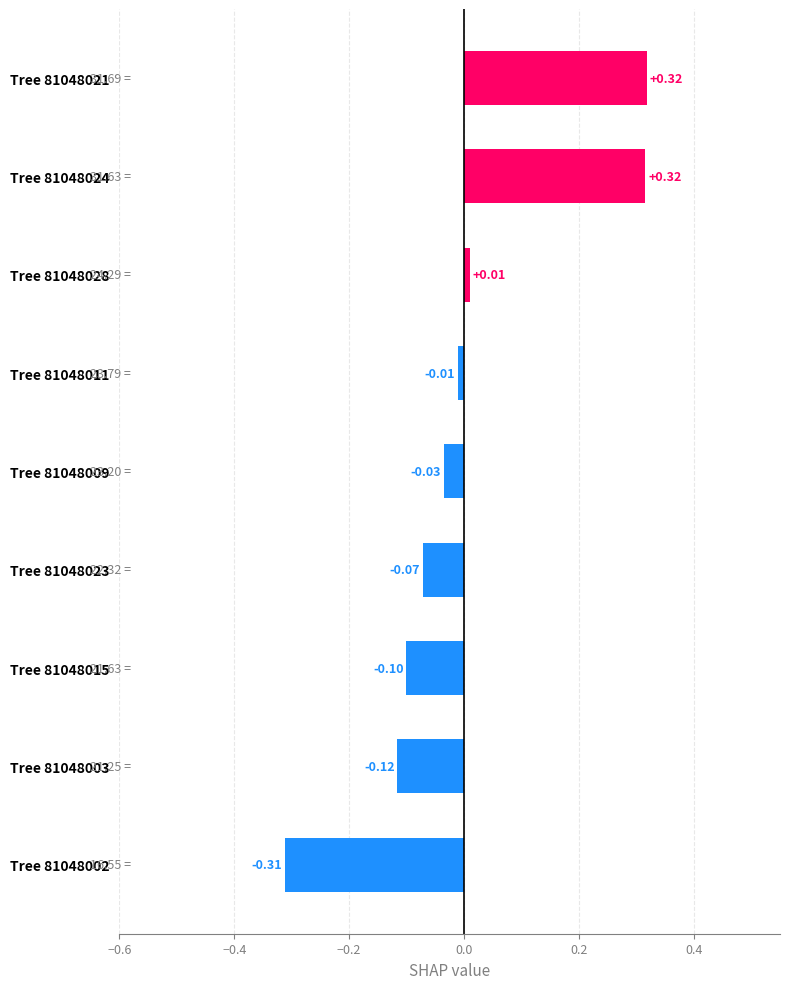

What is the difference between the maximum and minimum values?

0.6